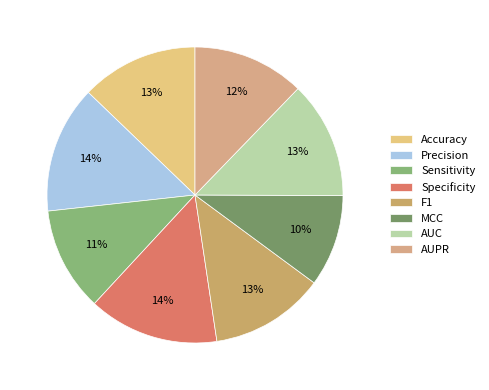

Between AUPR and Sensitivity, which is larger?

AUPR